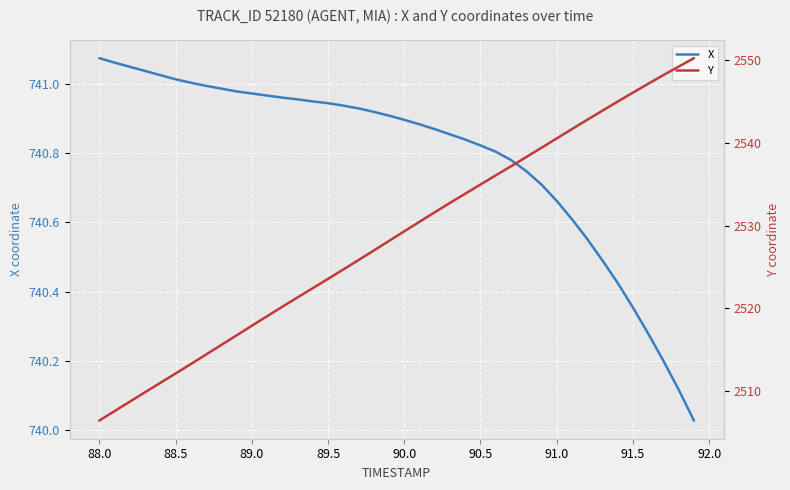

True or false: X and Y intersect in this chart.

False